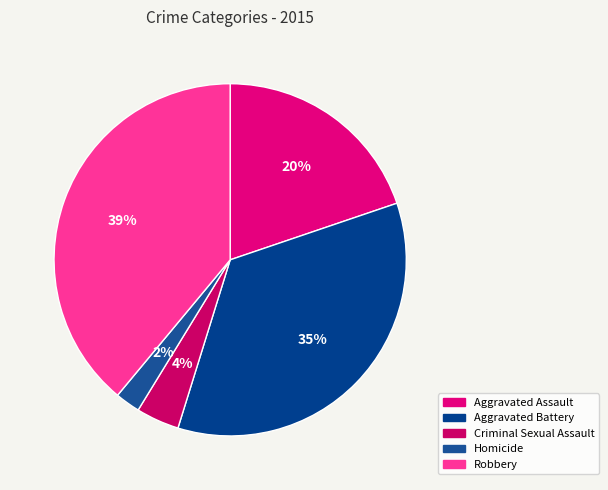

To the nearest percent, what portion does Criminal Sexual Assault represent?

4%